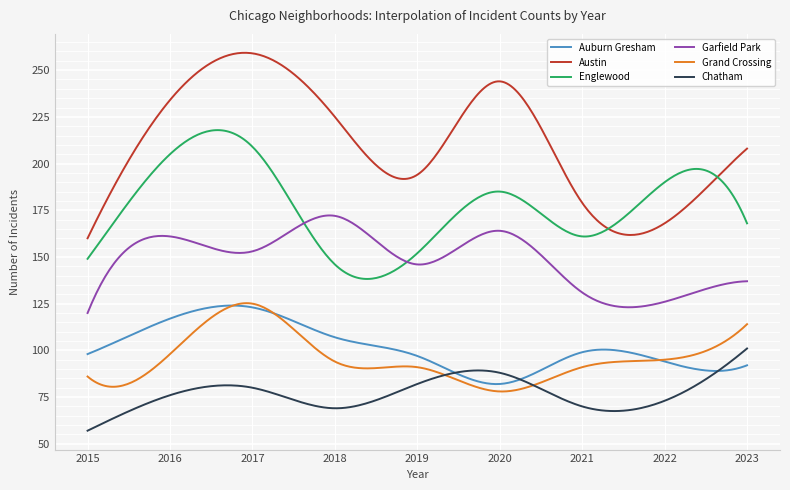

What is the average value of the Garfield Park series?

148.7